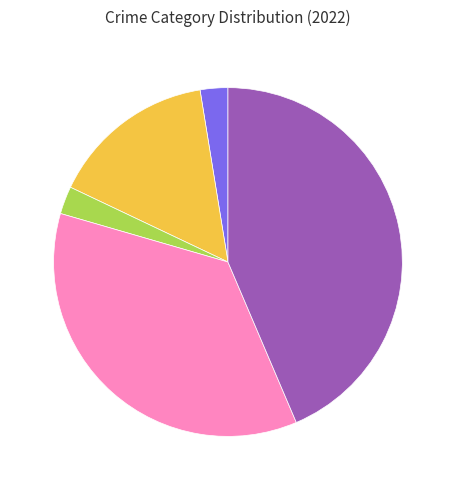

Is there any slice that represents more than half of the pie?

No